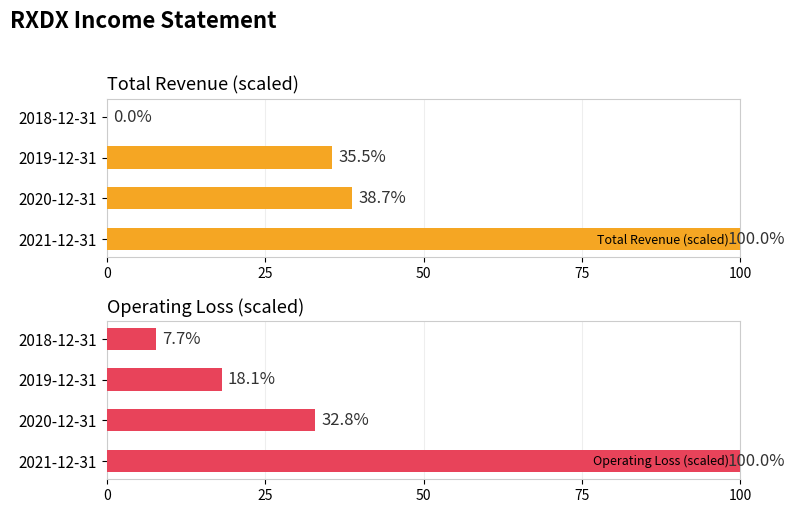

List the series in order of their peak value, highest first.

Total Revenue (scaled), Operating Loss (scaled)